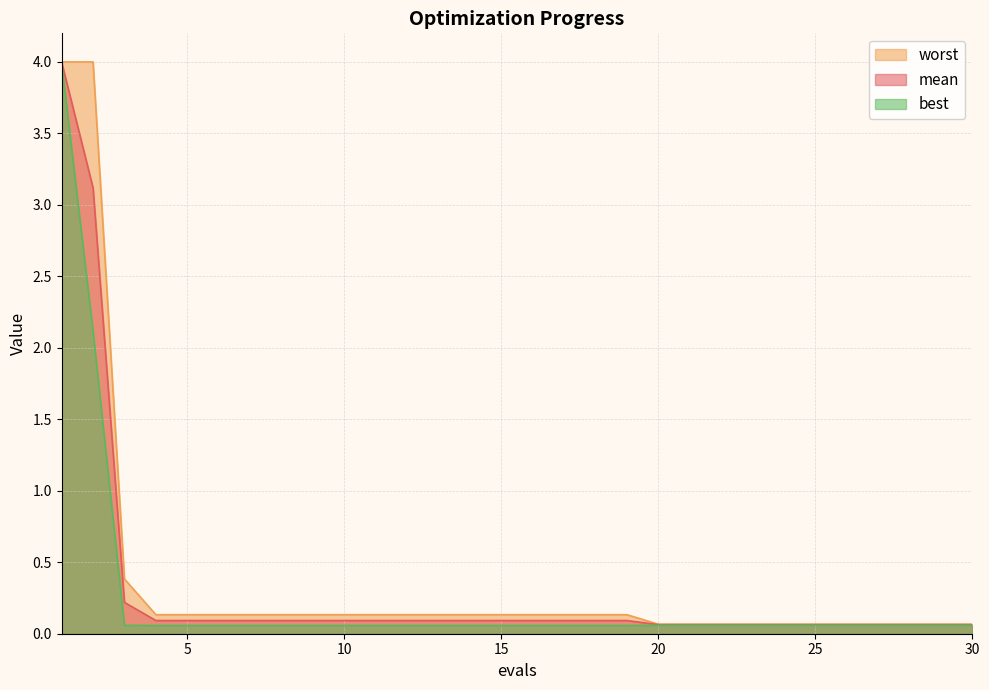

True or false: best and worst cross at least once.

False